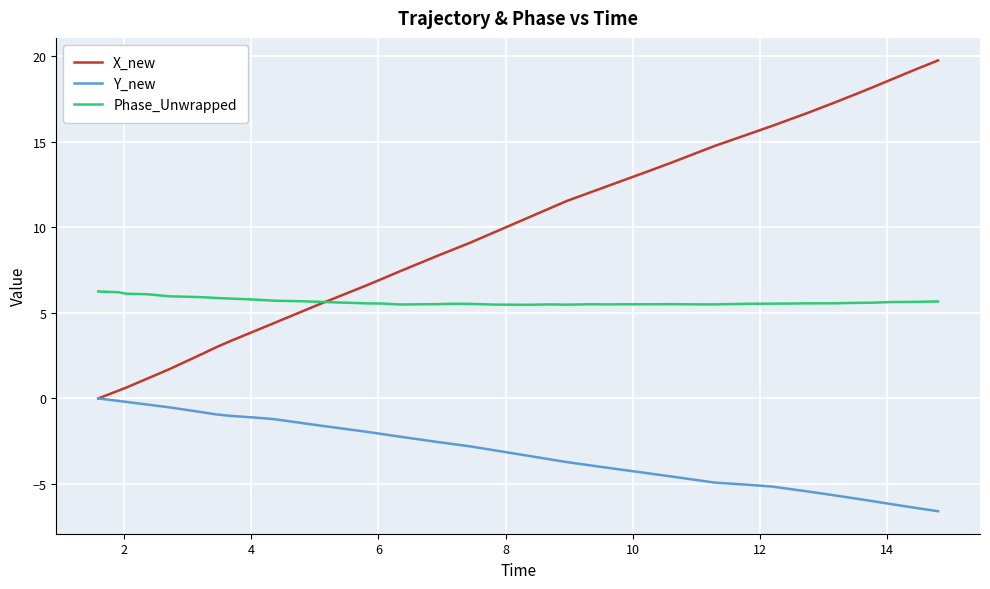

What is the maximum value for Phase_Unwrapped?

6.3